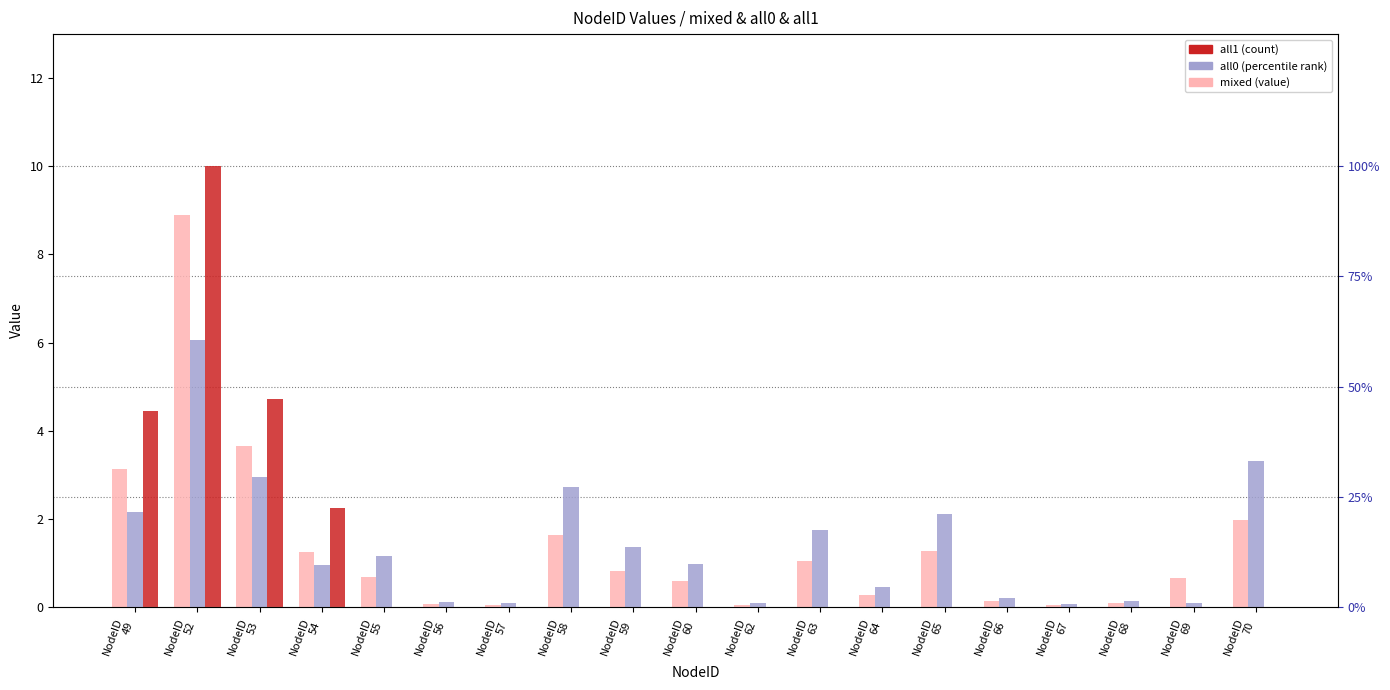

True or false: all0 has a value of 0.1 at NodeID
68.

True